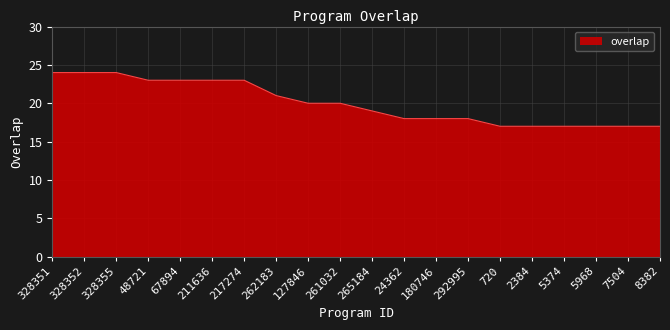

What position from the left is 328355?

3